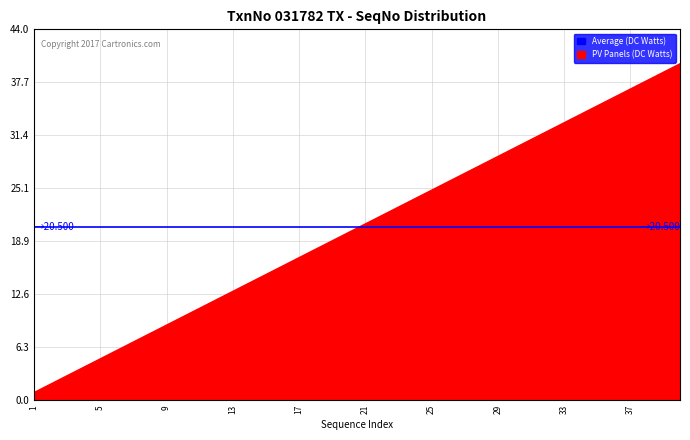

What is the minimum value shown in the chart?

1